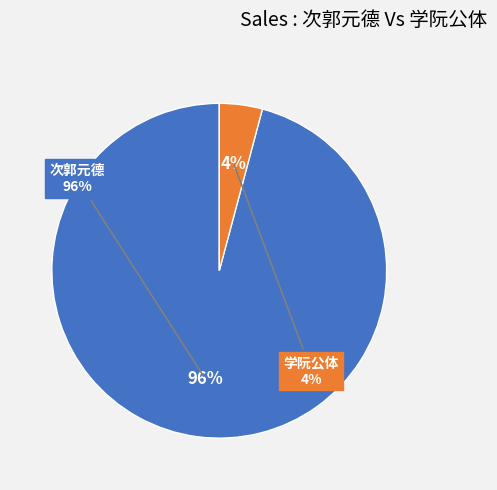

Count the number of slices in the pie.

2